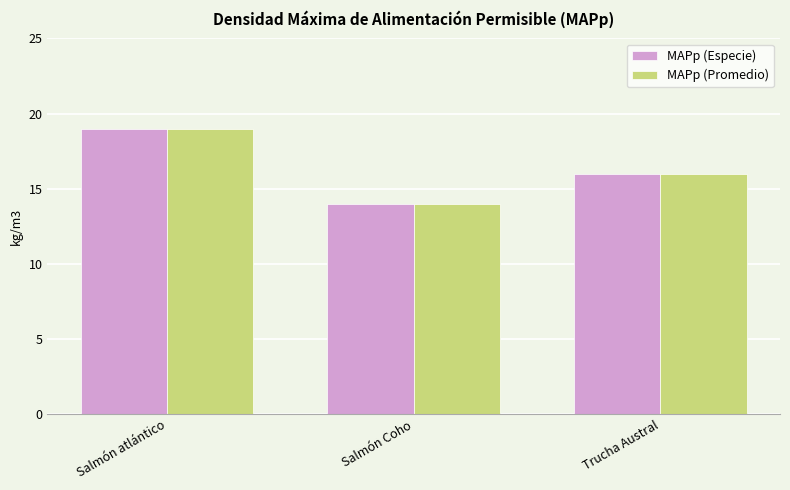

What is the sum of the MAPp (Especie) values at Trucha Austral and Salmón atlántico?

35